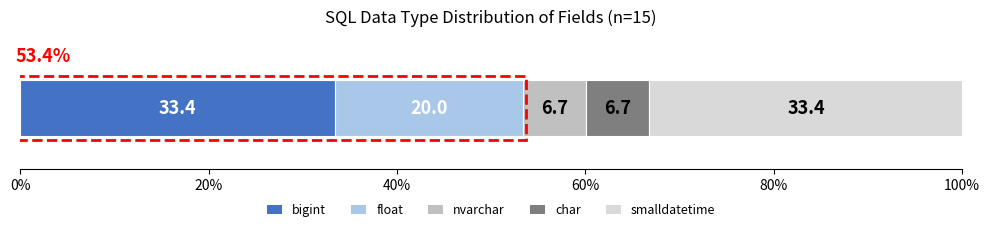

How many distinct data groups are displayed?

5